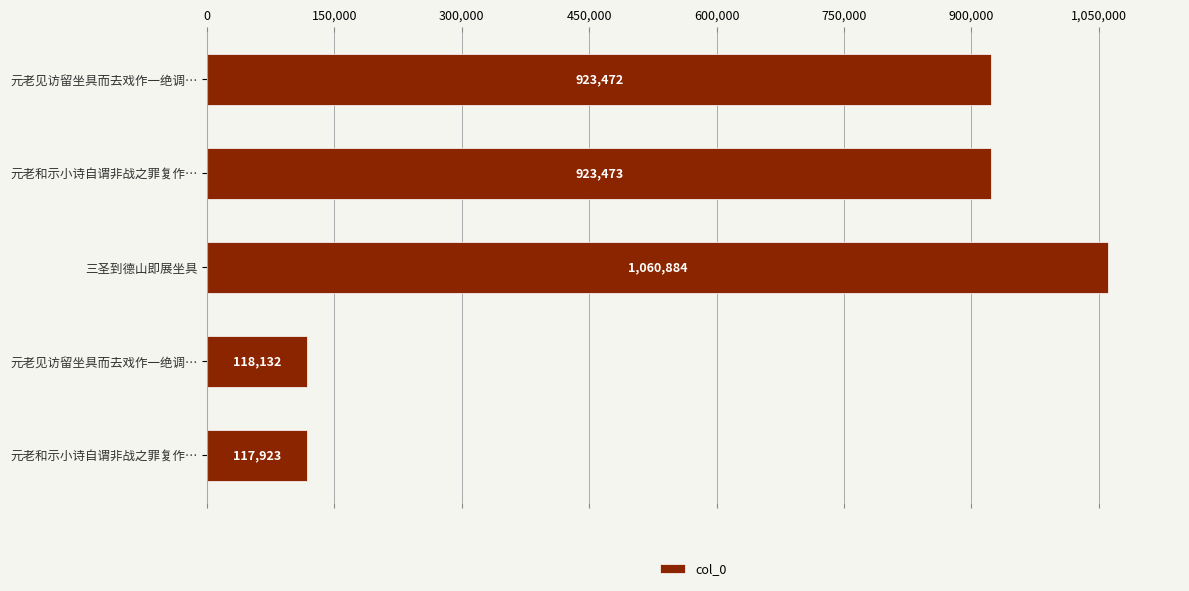

Does the chart contain any negative values?

No